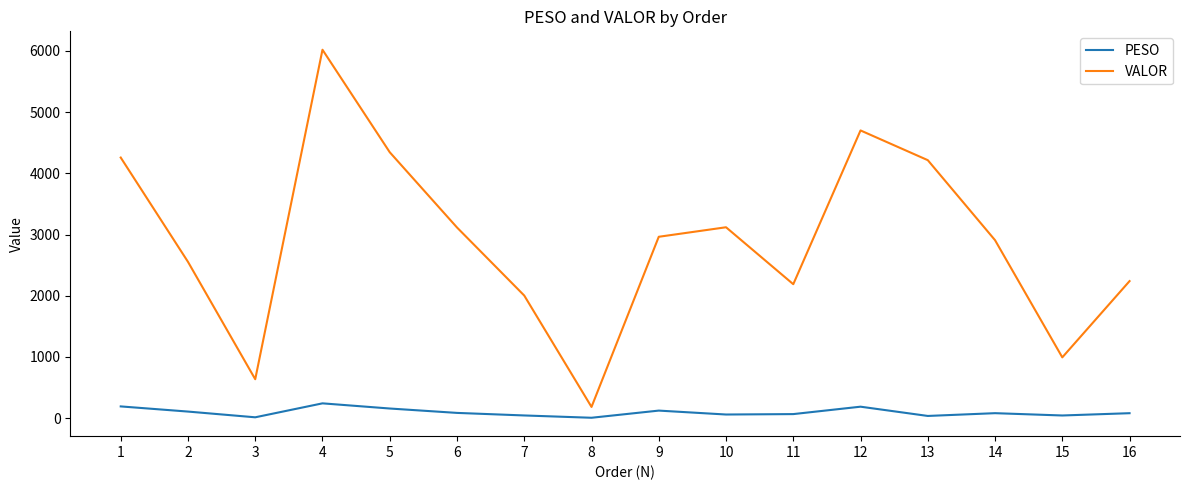

Rank the series by their maximum value, from highest to lowest.

VALOR, PESO